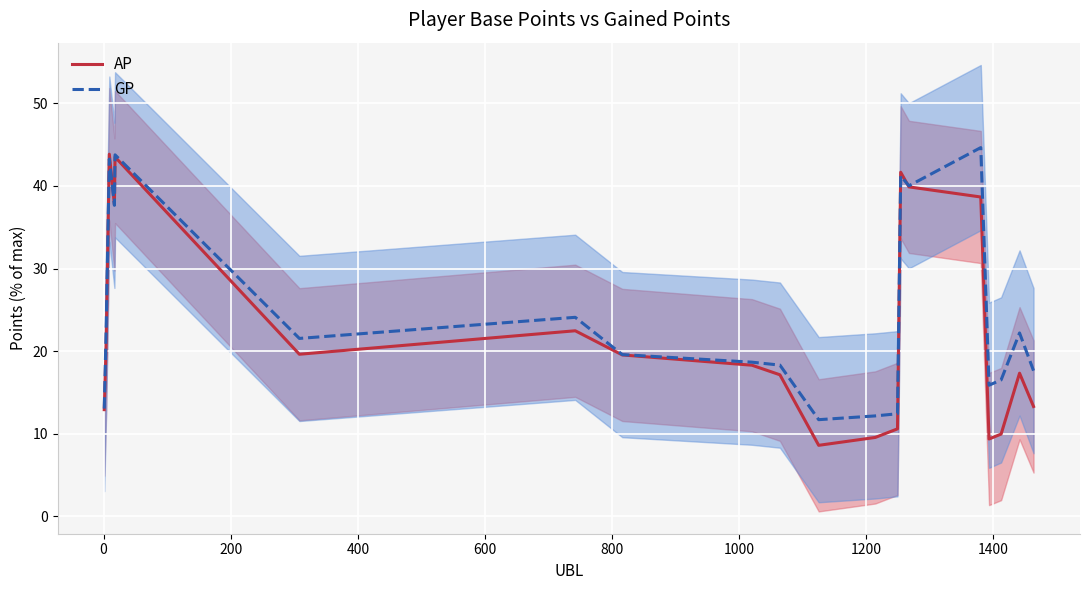

What is the minimum value for GP?

11.7